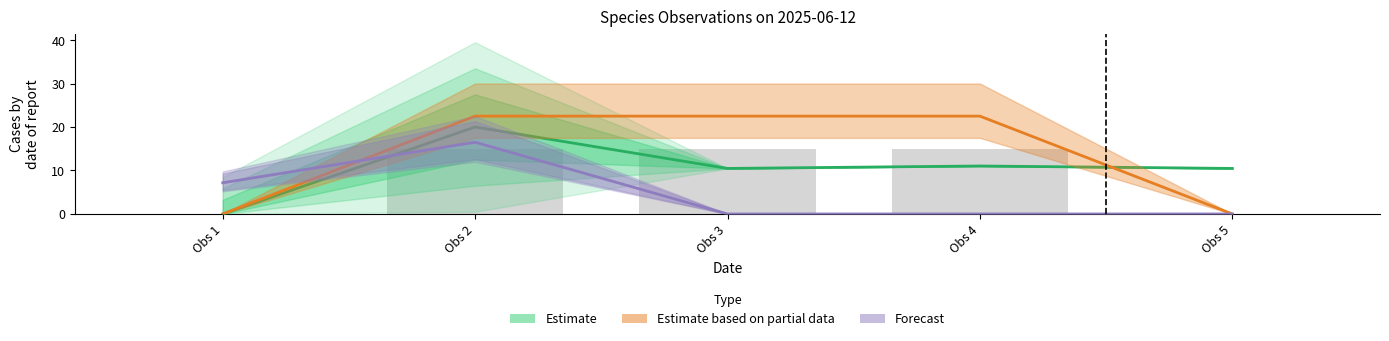

What is the sum of all Forecast values?

23.7